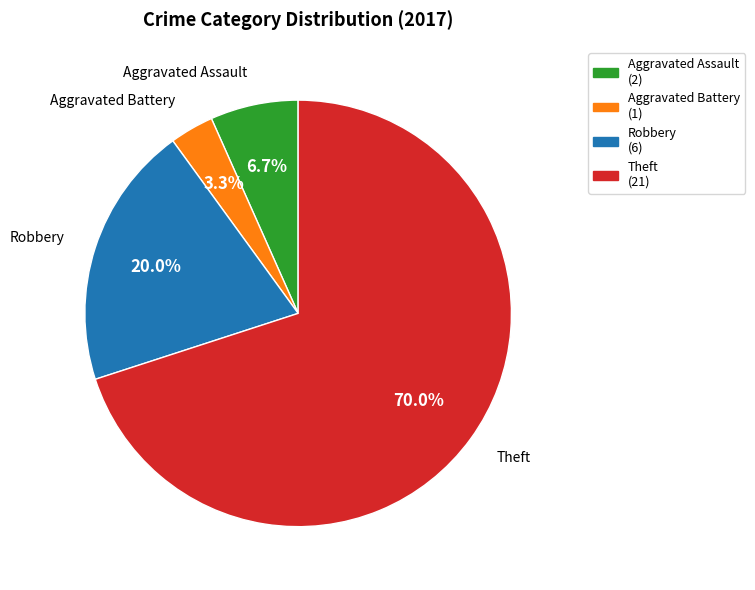

To the nearest percent, what is the average slice percentage?

25%